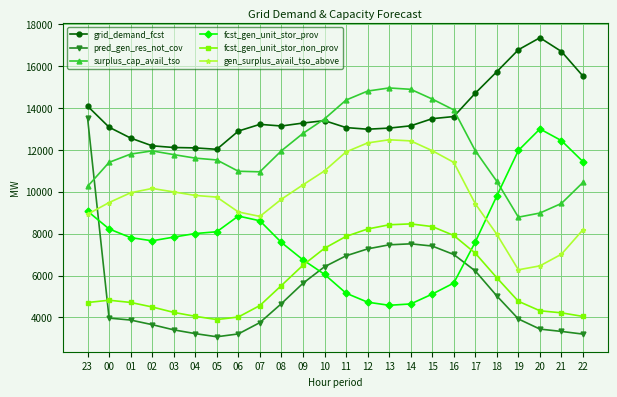

What is the label of the 7th point from the right?

16